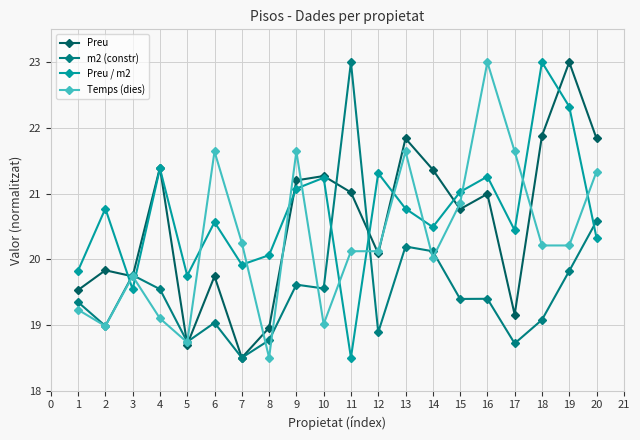

What is the lowest value of the m2 (constr) series?

18.5